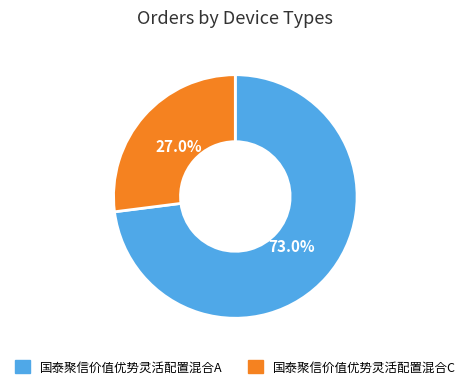

Does 国泰聚信价值优势灵活配置混合A account for over 50% of the chart?

Yes